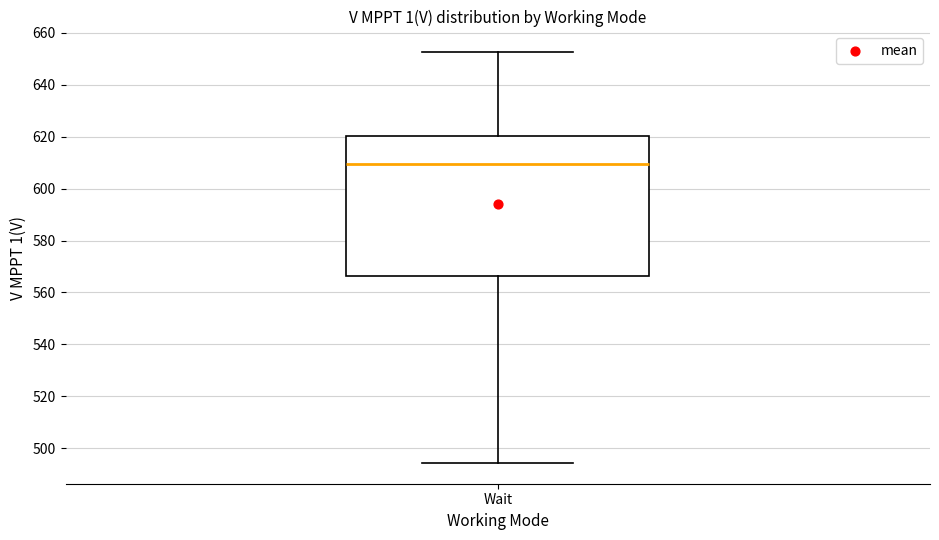

Read this box plot against the y-axis: the position of the median line, the range covered by the box, and the ends of both whiskers. The values are not printed on the chart, so give them approximately, as read against the axis.

median 610, box 566 to 620, whiskers 494 to 652